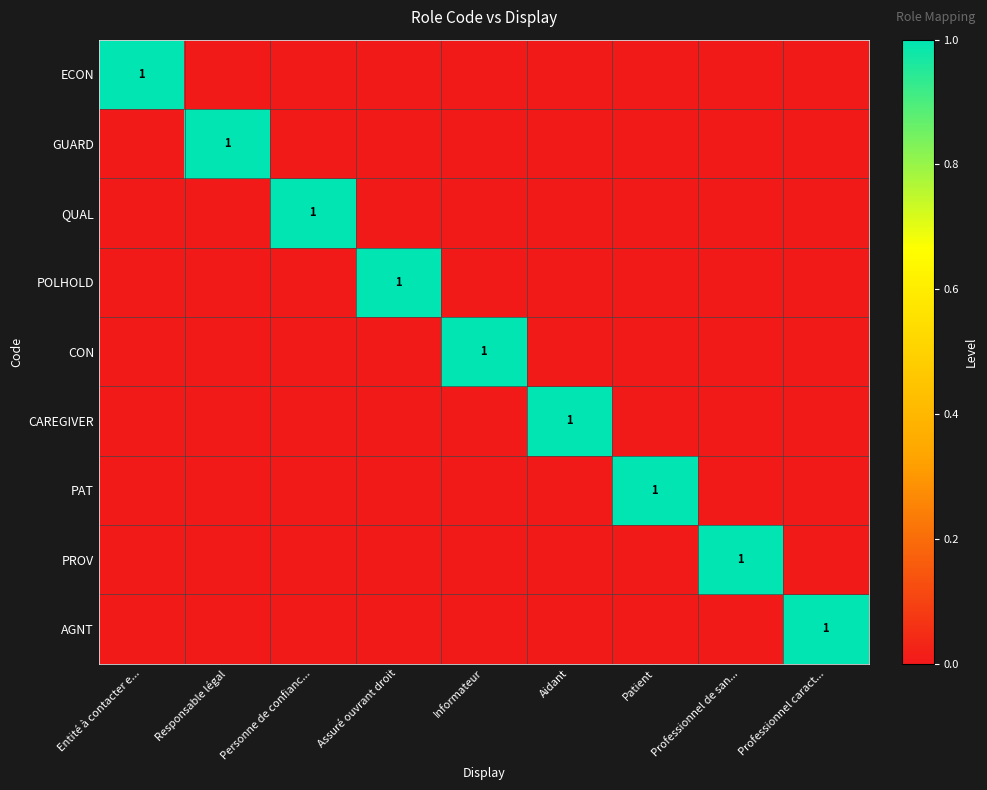

True or false: CON has a value of 0 at Informateur.

False